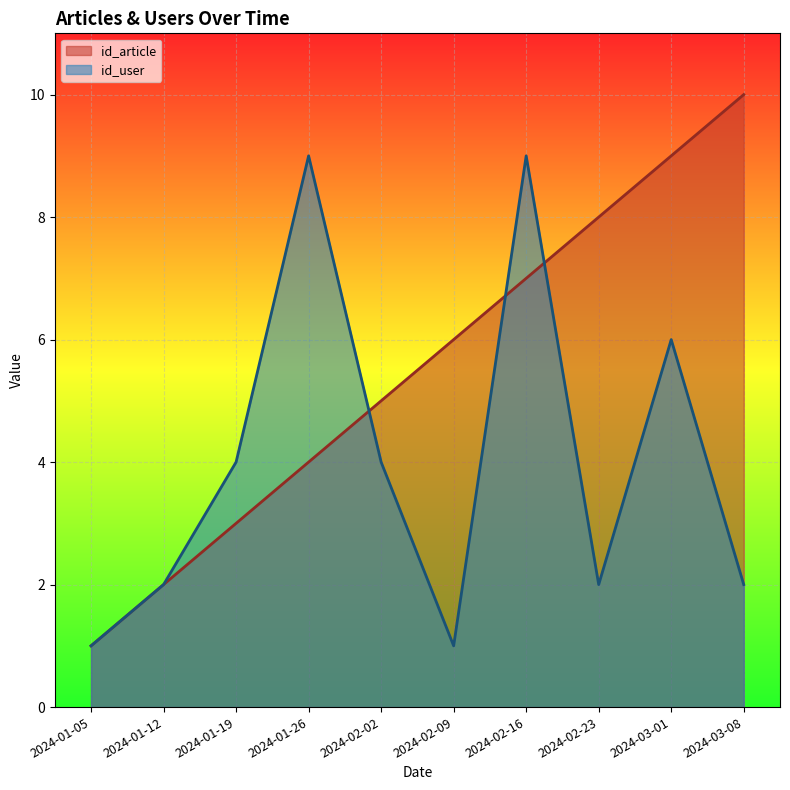

What is the difference between the highest and lowest values at 2024-02-02?

1